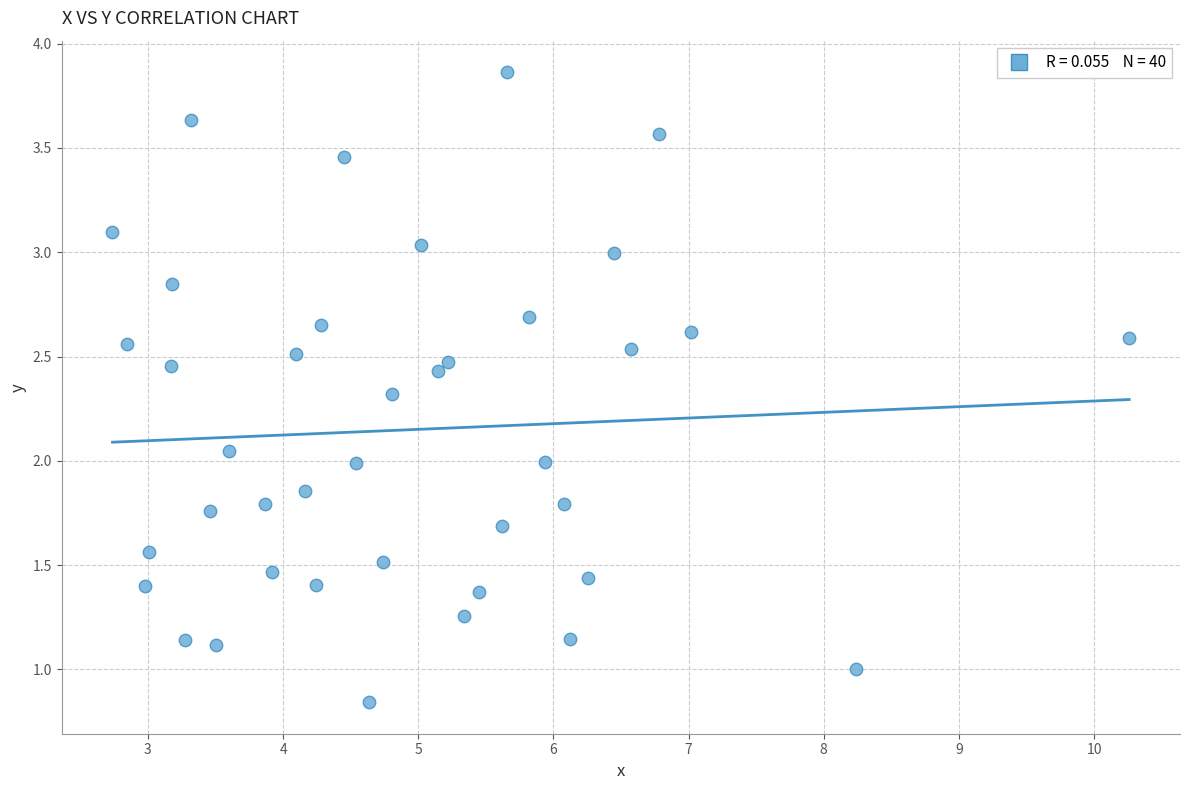

What is the range of X values (max minus min)?

7.5